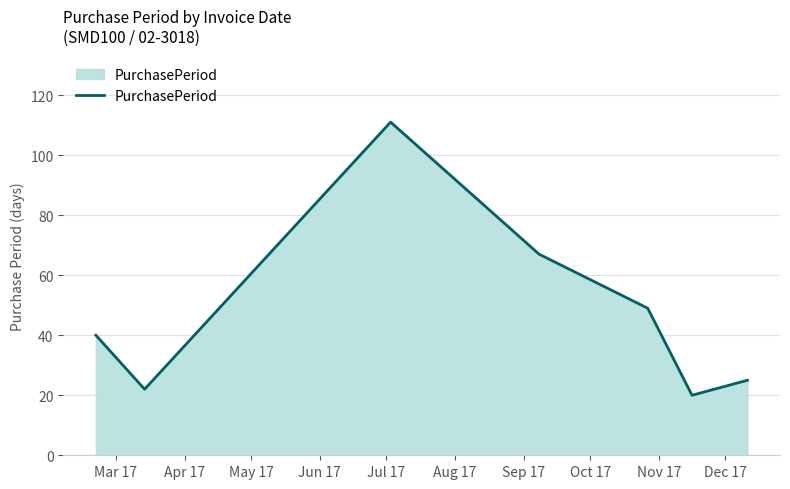

What is the difference between the maximum and second lowest values?

89